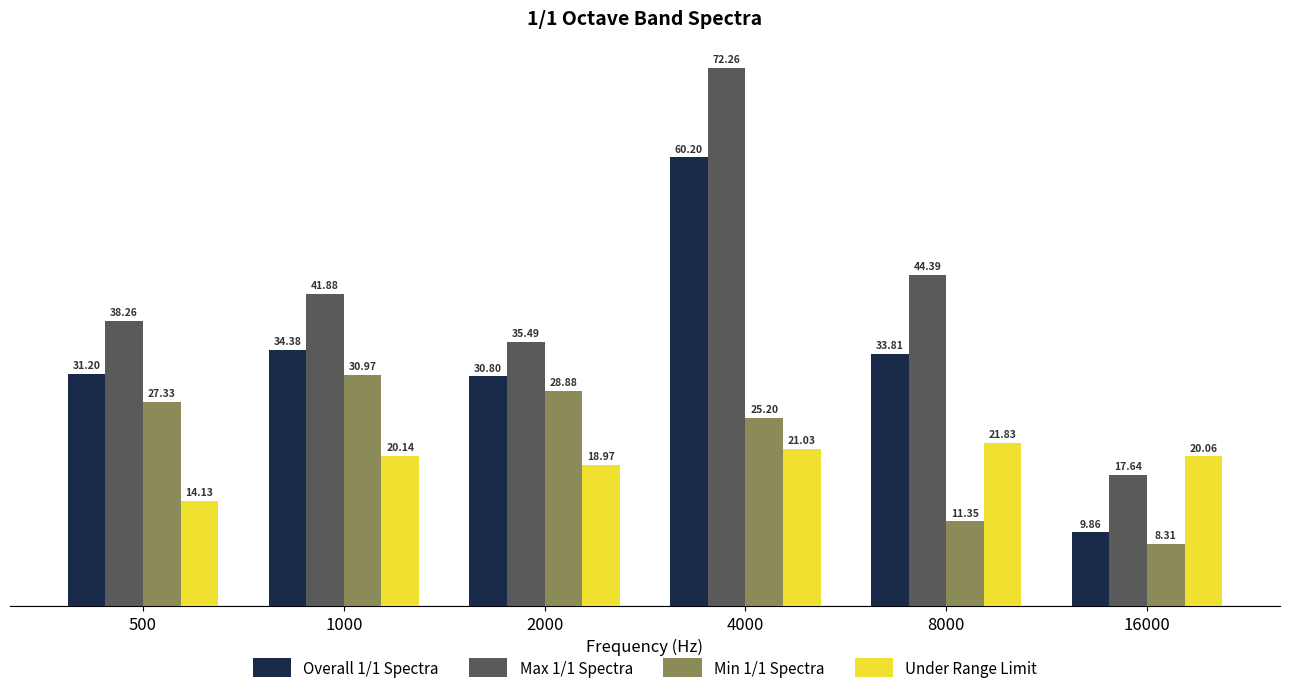

Which series has the widest spread of values?

Max 1/1 Spectra